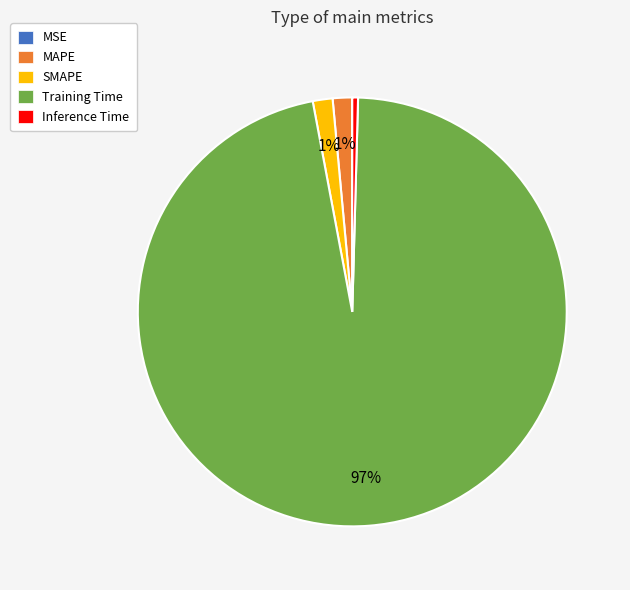

Is the sum of MAPE and SMAPE greater than half?

No